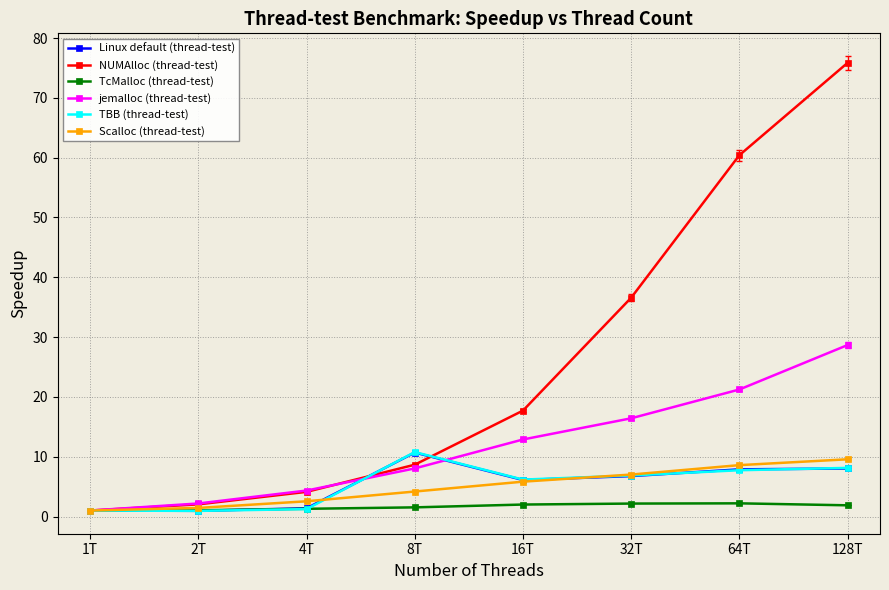

Which series has the largest range (max minus min)?

NUMAlloc (thread-test)